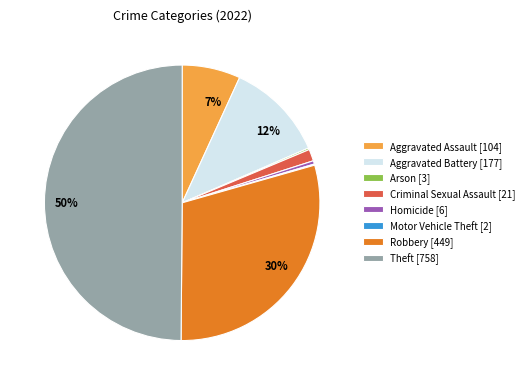

To the nearest percent, what is the average slice percentage?

12%